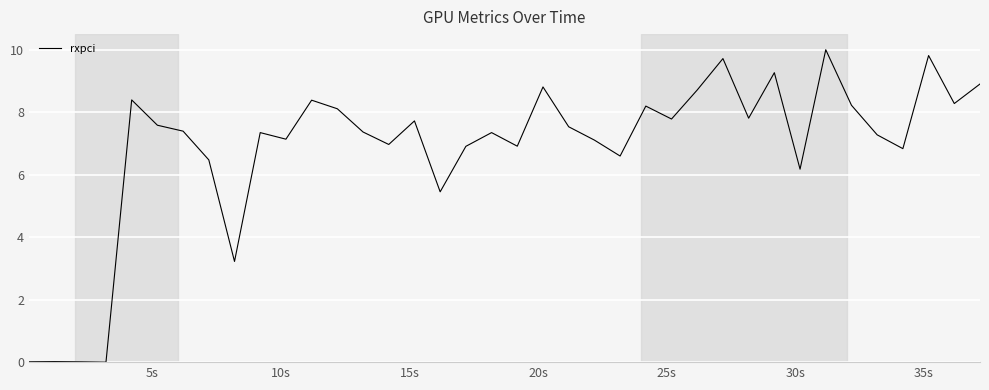

What is the difference between the maximum and minimum values?

10.0